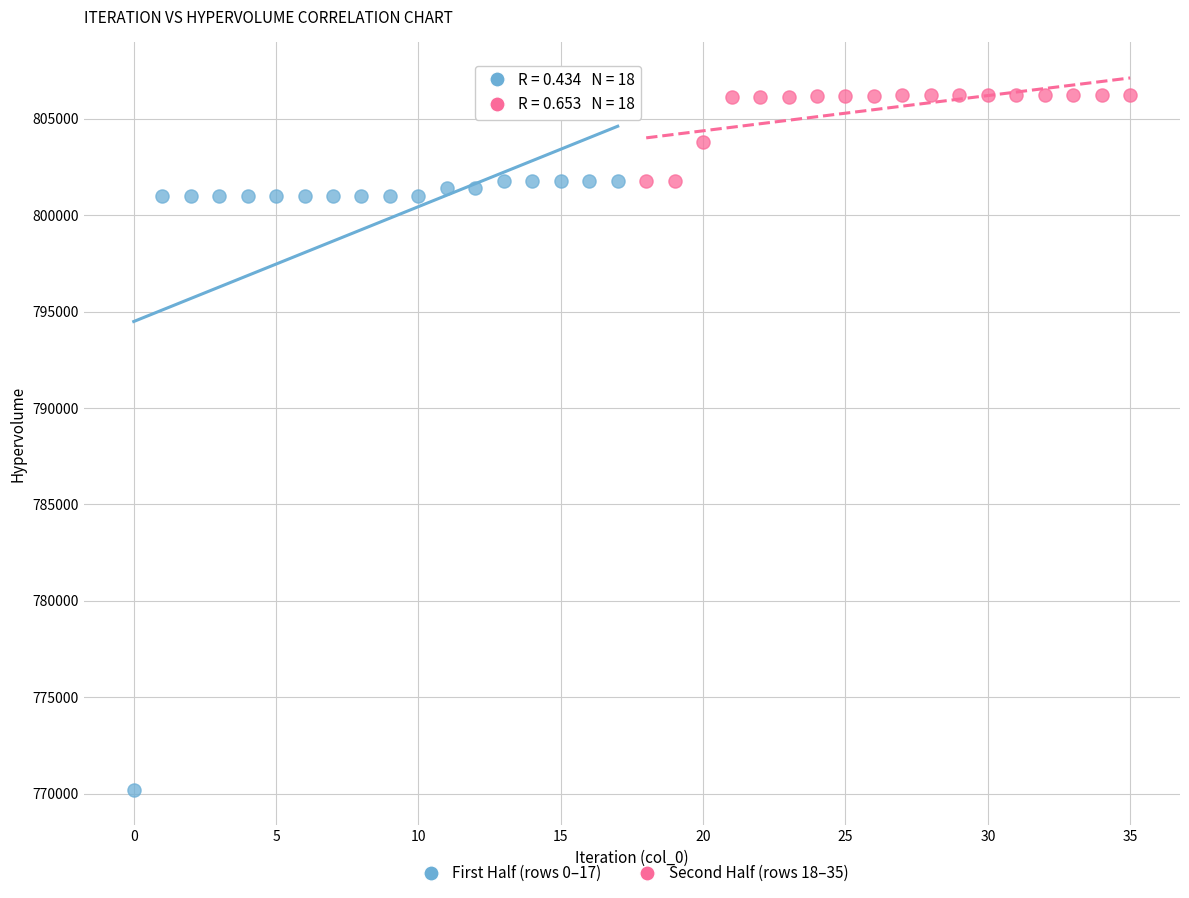

Which series contains the highest Y value?

Second Half (rows 18–35)